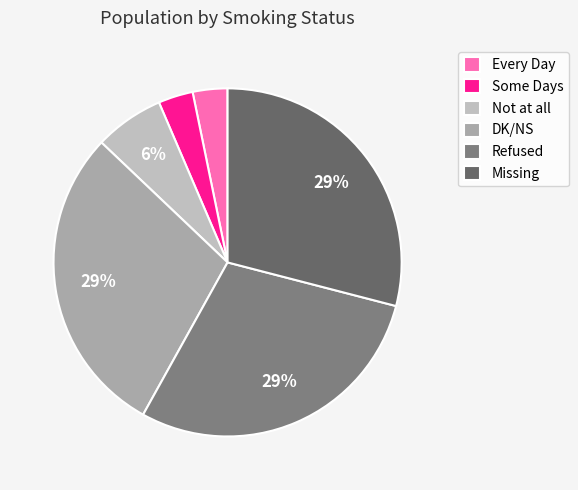

Is it true that DK/NS is 20% of the pie?

False